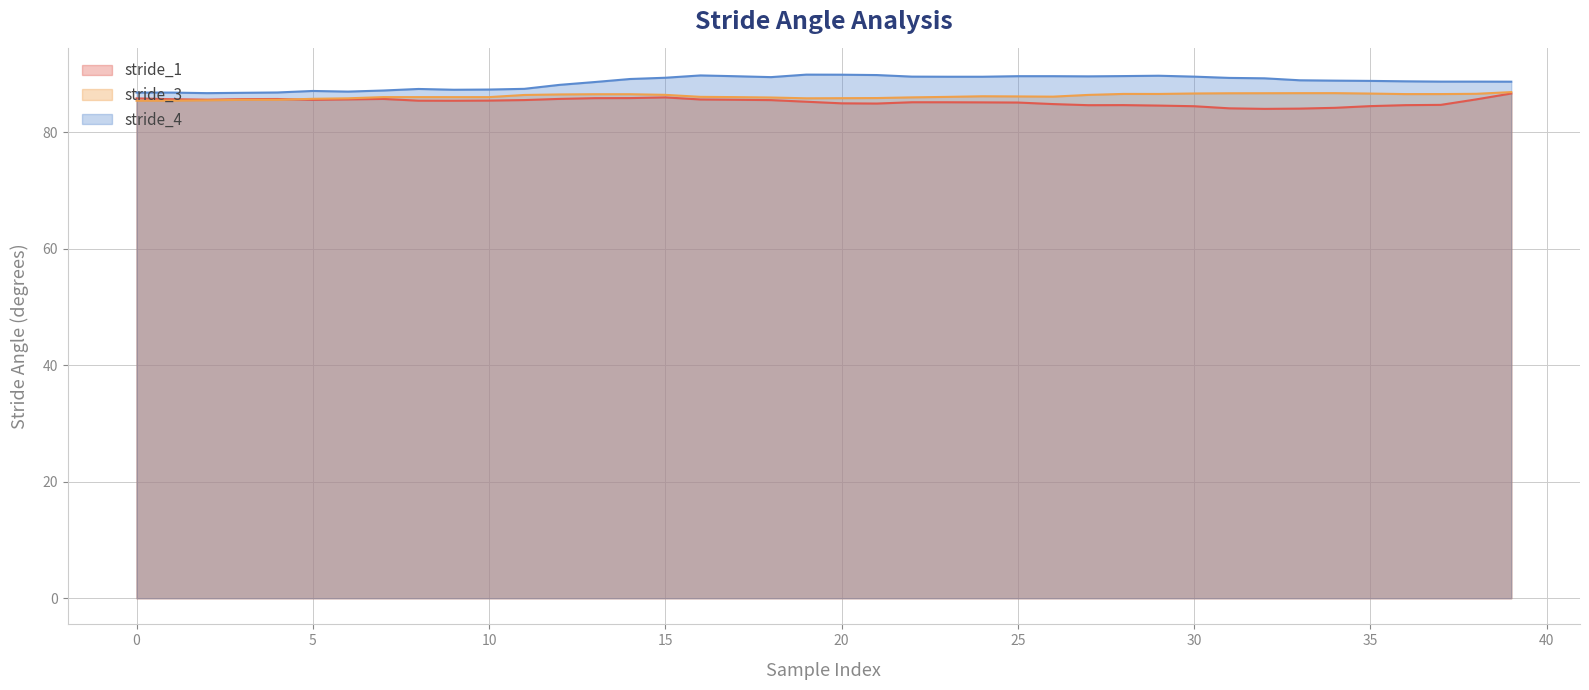

How many data points does each series have?

40